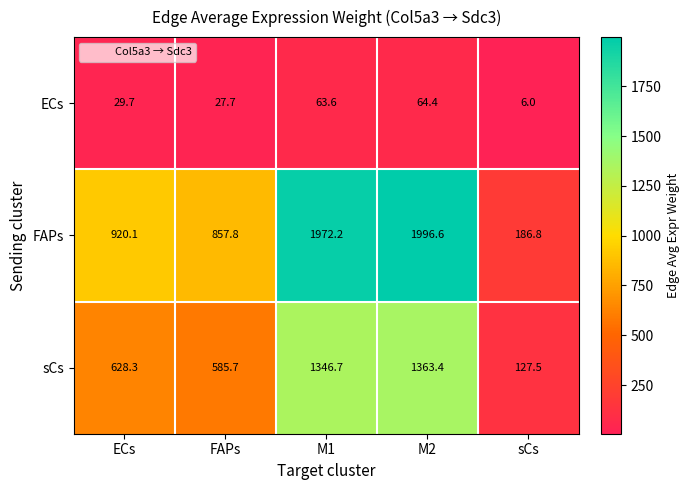

List the series in order of their overall mean, lowest first.

ECs, sCs, FAPs